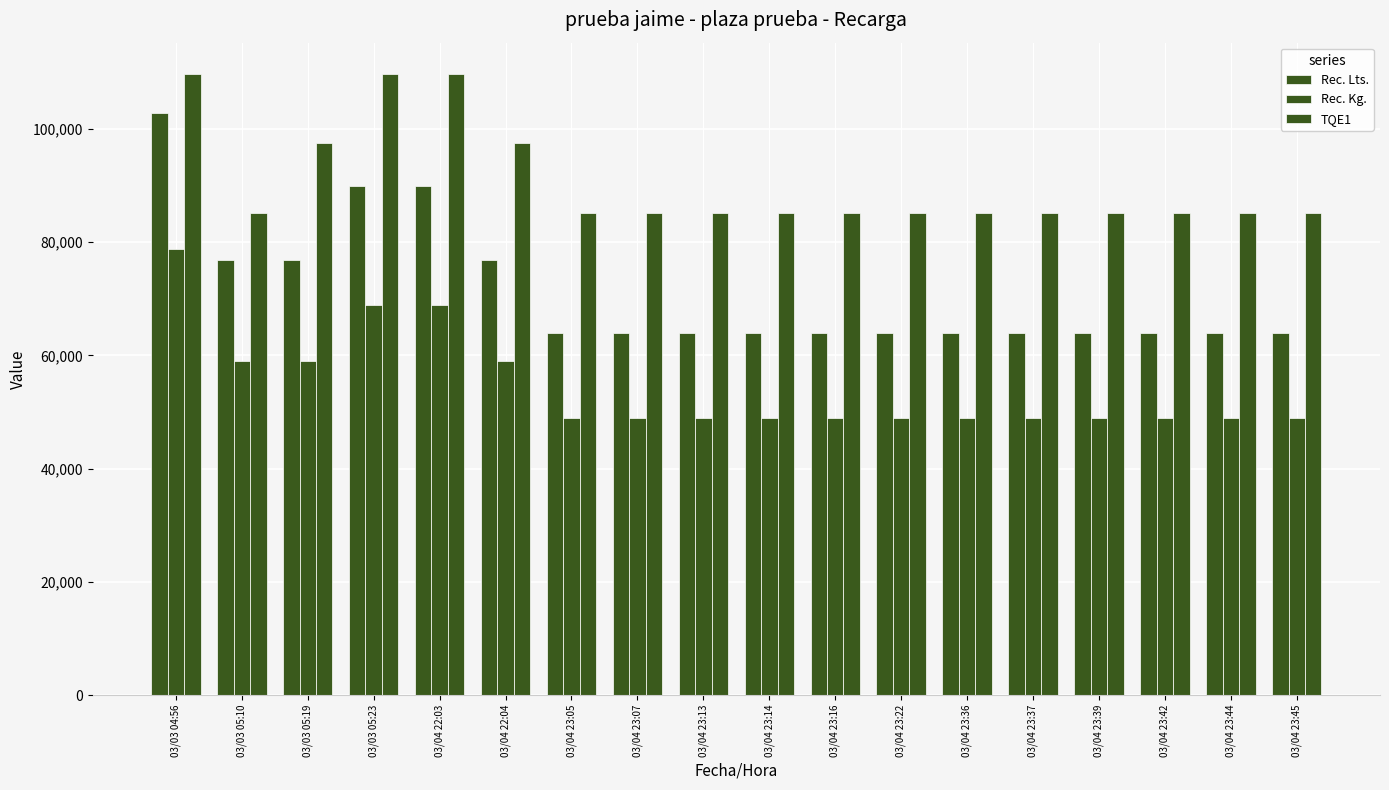

Does the chart contain stacked bars?

No